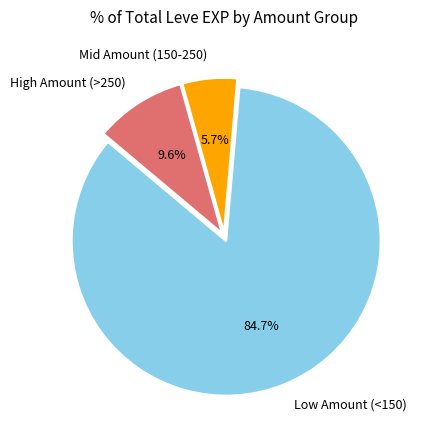

Rank the categories by value from highest to lowest.

Low Amount (<150), High Amount (>250), Mid Amount (150-250)